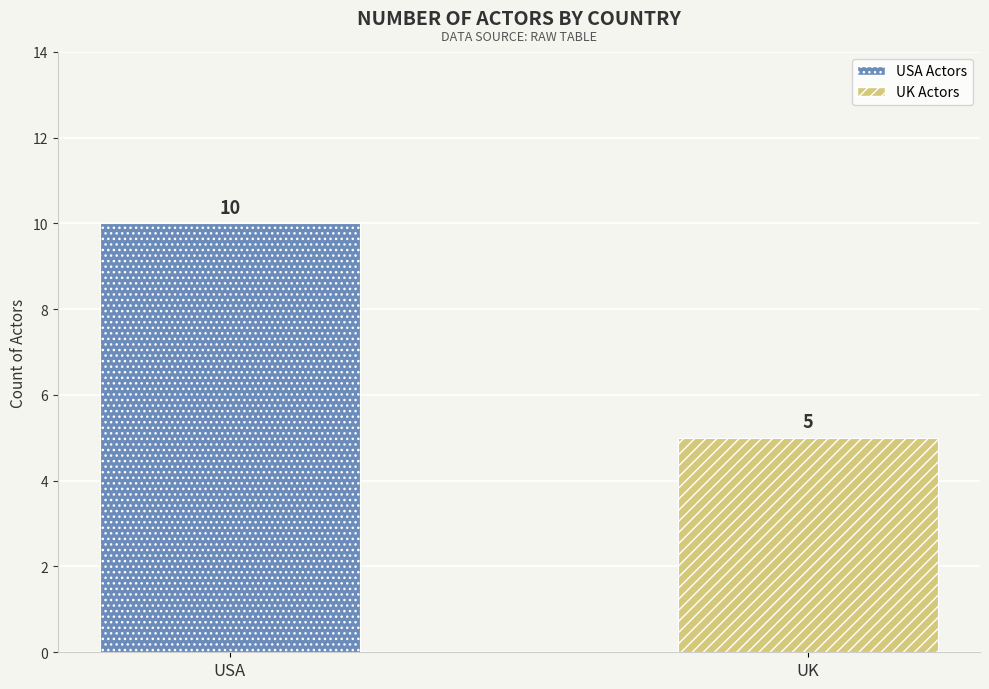

Reading right to left, list all the values displayed in this chart.

5	10